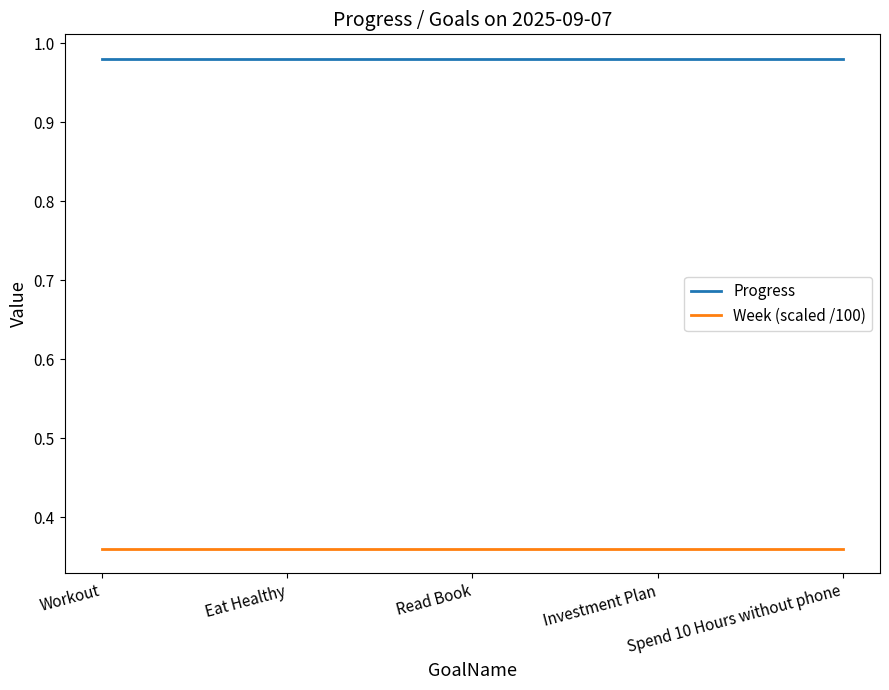

What is the total value across all series at Spend 10 Hours without phone?

1.3